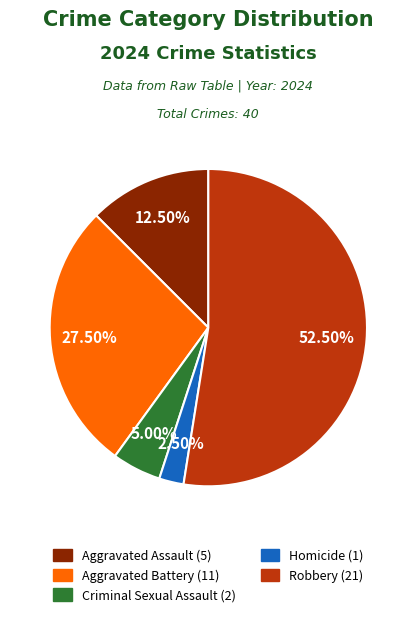

Combined, what portion of the pie is Criminal Sexual Assault and Aggravated Battery?

32.5%